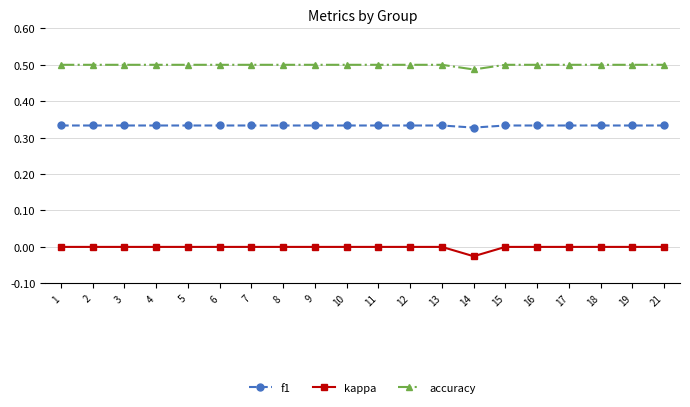

Is it true that kappa equals 0.0 at 11?

True